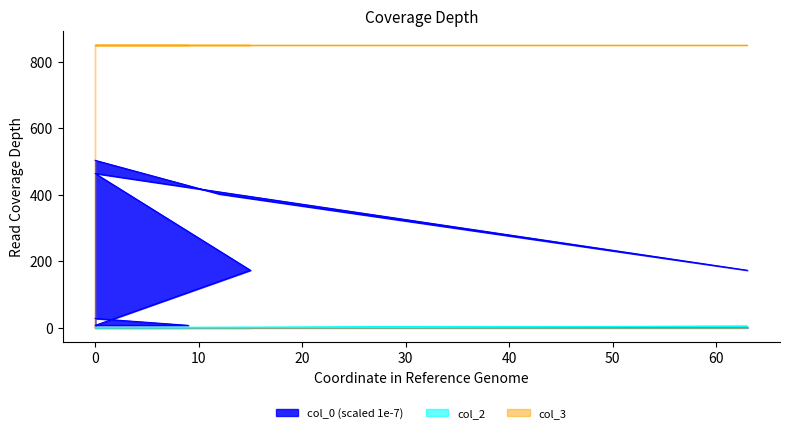

What is the average value of the col_0 series?

219.3